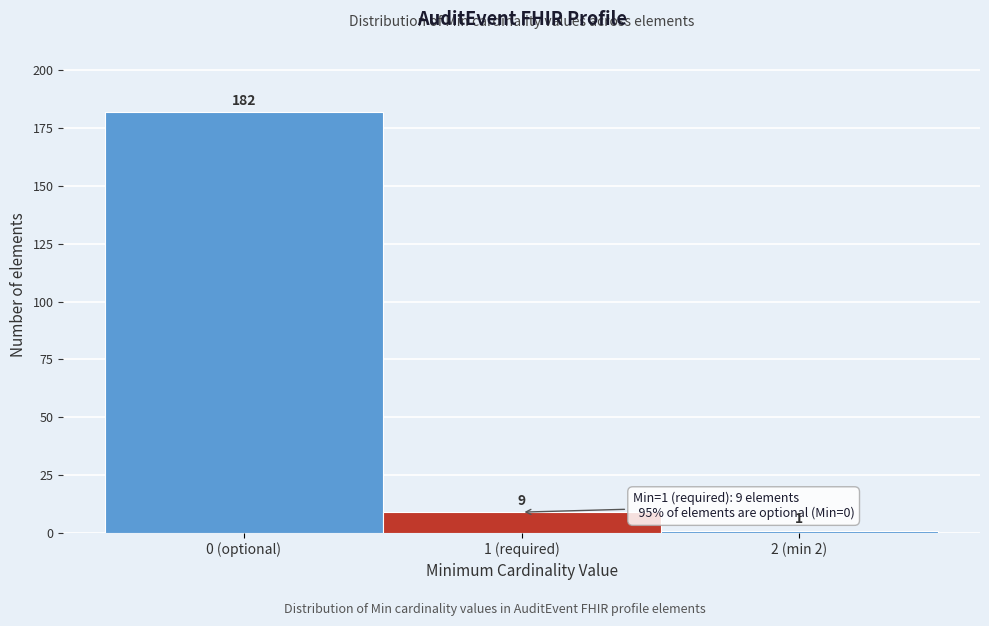

Reading left to right, transcribe all the data shown in this chart.

182	9	1